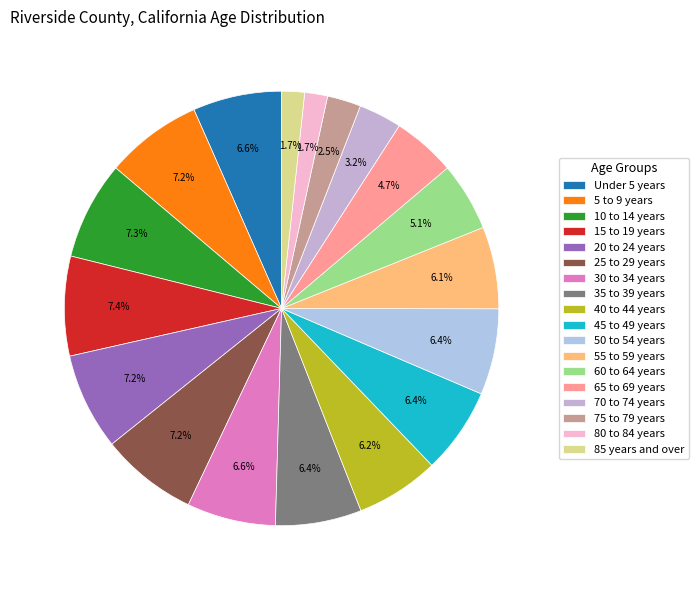

Is it true that 45 to 49 years is 6% of the pie?

True